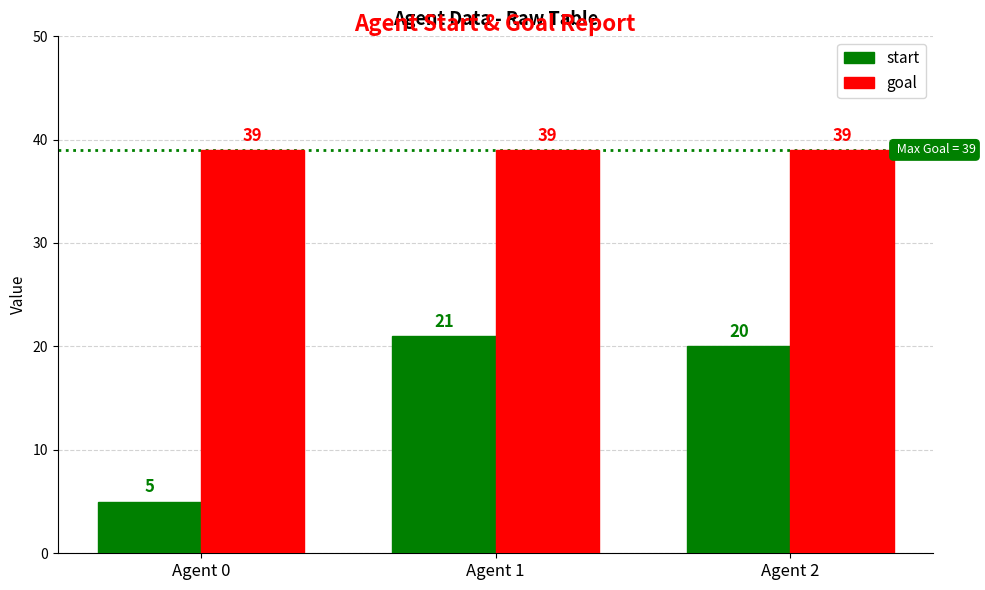

Are the bars grouped side by side (vs. stacked)?

Yes